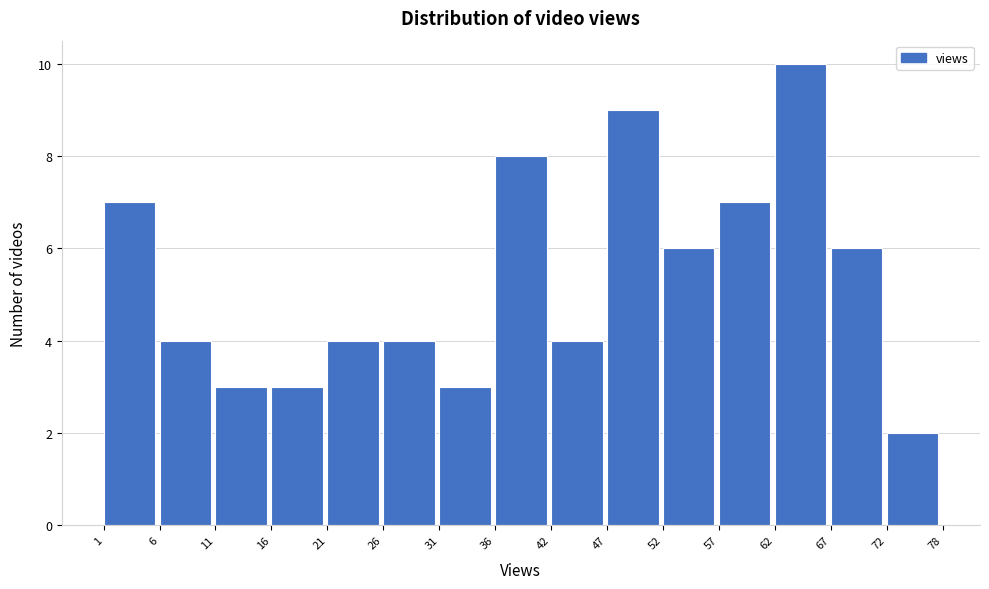

Reading left to right, extract all data points from this chart.

1=7	6=4	11=3	16=3	21=4	26=4	31=3	36=8	42=4	47=9	52=6	57=7	62=10	67=6	72=2